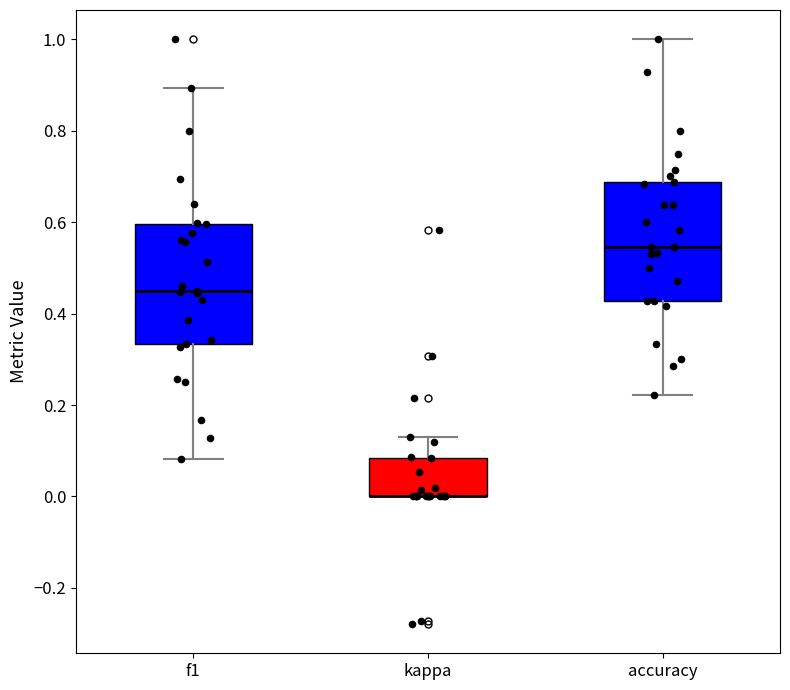

Reading left to right, transcribe this box plot: for each box, give where its median line is, the range the box spans, and where its two whiskers end, as read against the y-axis. The values are not printed on the chart, so give them approximately, as read against the axis.

f1: median 0.46, box 0.34 to 0.60, whiskers 0.08 to 0.90
kappa: median 0.00 (drawn on the box's lower edge), box 0.00 to 0.08, whiskers 0.00 to 0.14
accuracy: median 0.54, box 0.42 to 0.68, whiskers 0.22 to 1.00